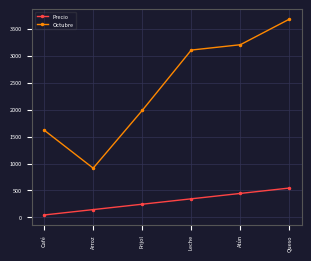

What are all the series names shown in the legend?

Precio, Octubre